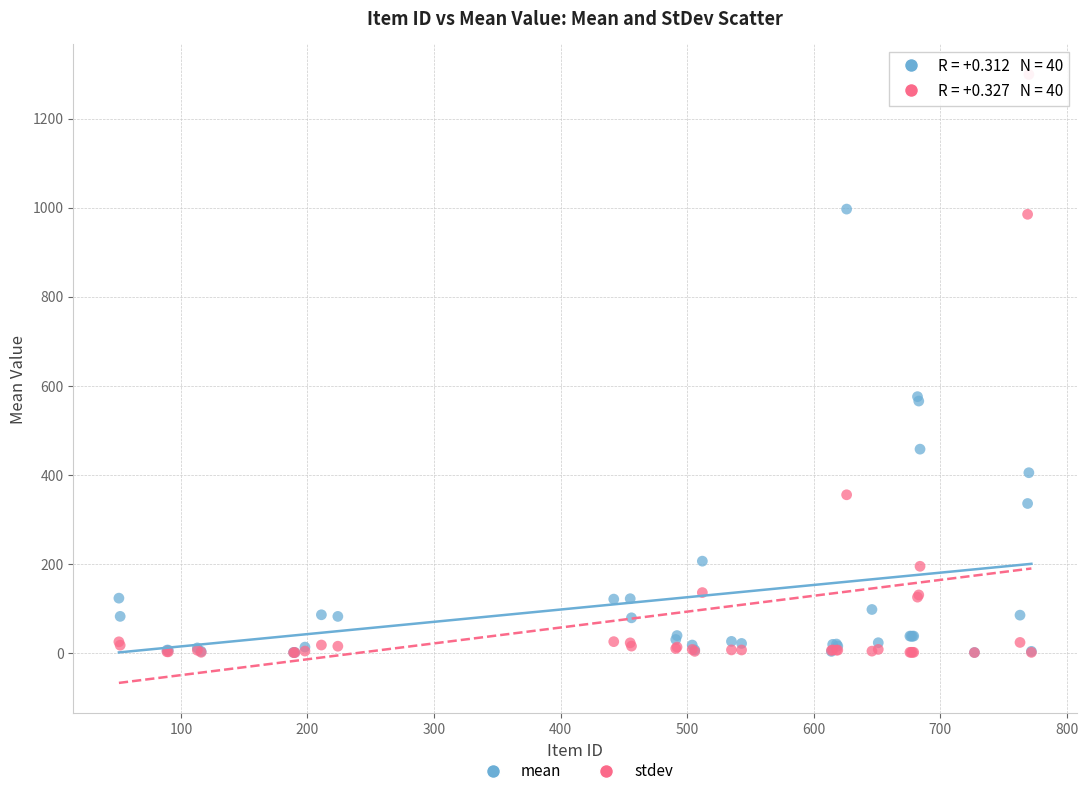

Which series reaches the maximum Y coordinate?

stdev